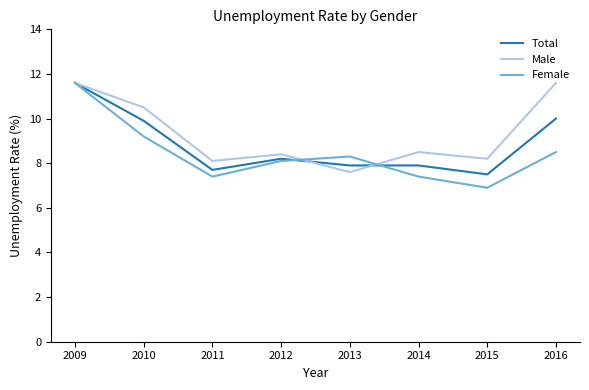

What is the spread (max minus min) of values at 2014?

1.1